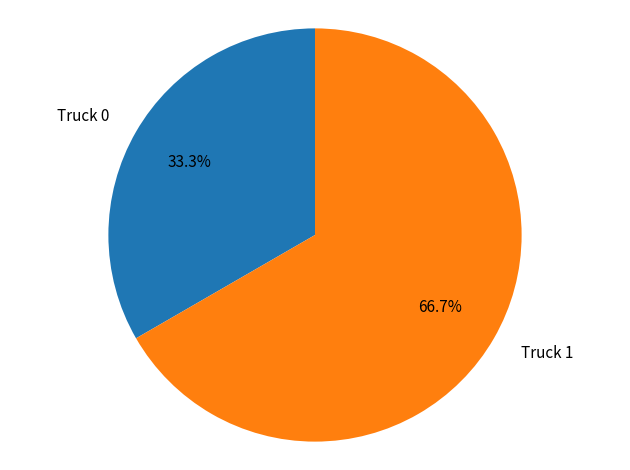

Which slice is the smallest?

Truck 0